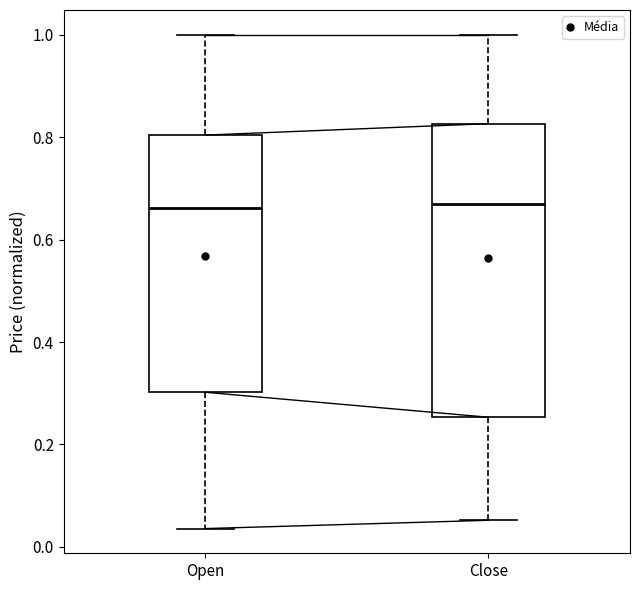

Reading left to right, transcribe this box plot: for each box, give where its median line is, the range the box spans, and where its two whiskers end, as read against the y-axis. The values are not printed on the chart, so give them approximately, as read against the axis.

Open: median 0.66, box 0.30 to 0.80, whiskers 0.04 to 1.00
Close: median 0.68, box 0.26 to 0.82, whiskers 0.06 to 1.00